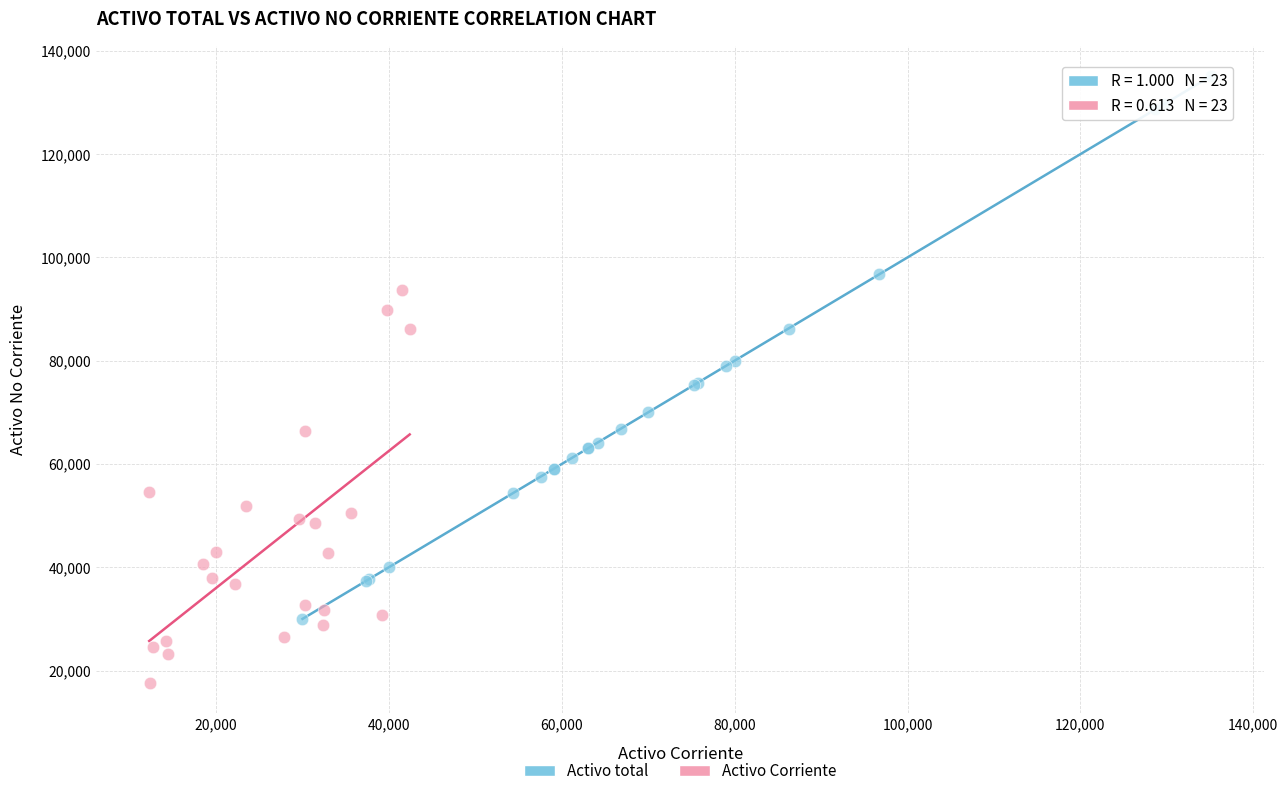

Which series has the widest spread of Y values?

Activo total